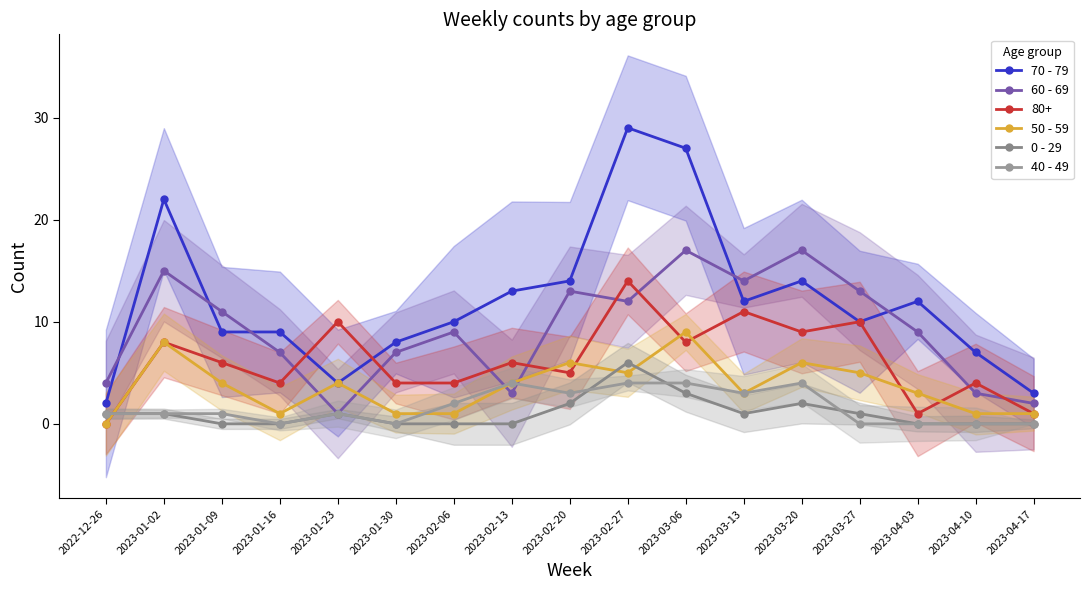

True or false: 60 - 69 and 40 - 49 intersect in this chart.

True